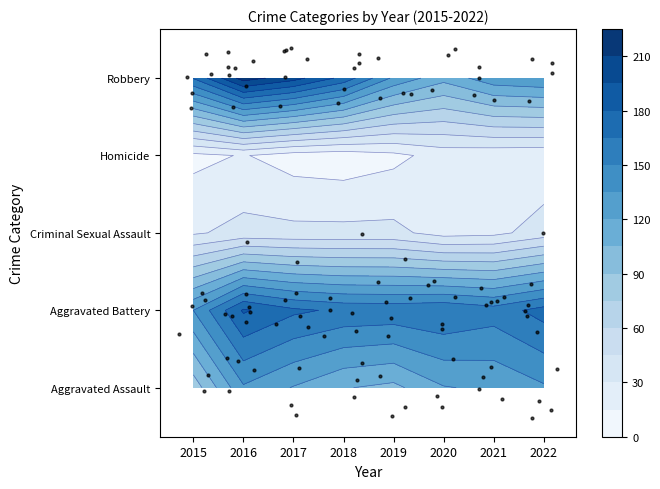

The Criminal Sexual Assault series shows 34 at 2018. True or false?

True